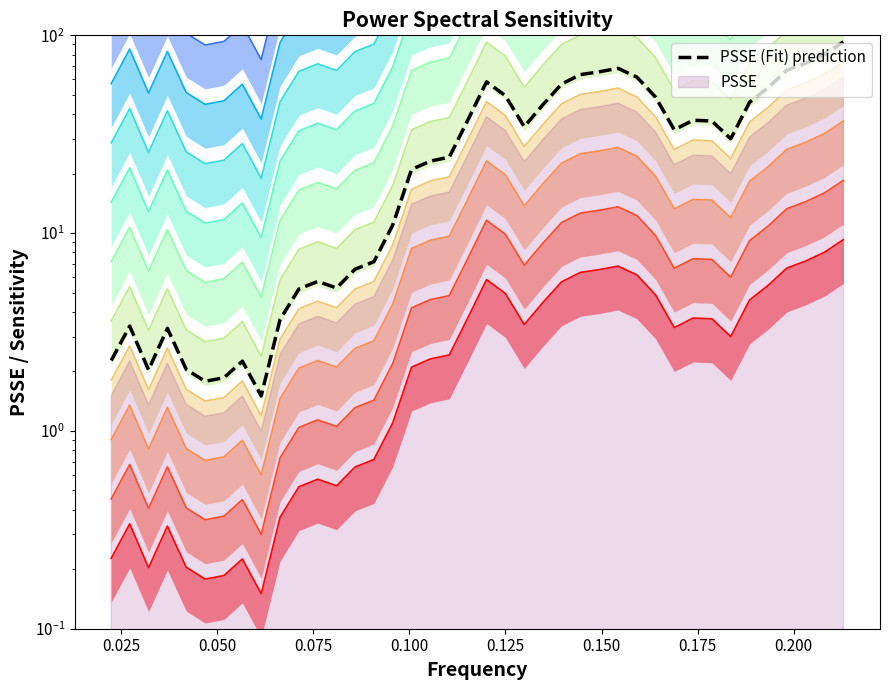

What is the difference between the maximum and minimum values?

91.2